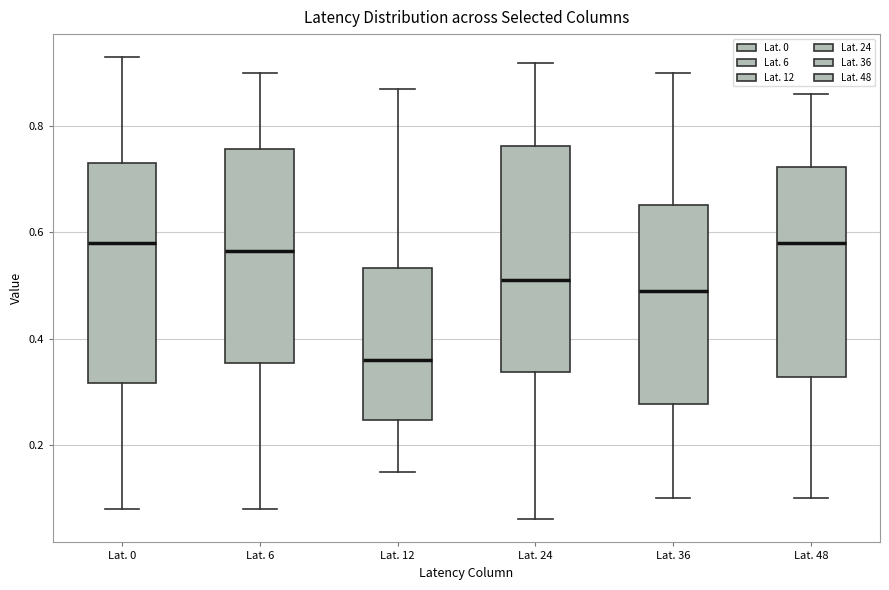

Reading left to right, read every box against the y-axis: the position of its median line, the range the box covers, and the ends of its whiskers. The values are not printed on the chart, so give them approximately, as read against the axis.

Lat. 0: median 0.58, box 0.32 to 0.74, whiskers 0.08 to 0.94
Lat. 6: median 0.56, box 0.36 to 0.76, whiskers 0.08 to 0.90
Lat. 12: median 0.36, box 0.24 to 0.54, whiskers 0.16 to 0.88
Lat. 24: median 0.52, box 0.34 to 0.76, whiskers 0.06 to 0.92
Lat. 36: median 0.50, box 0.28 to 0.66, whiskers 0.10 to 0.90
Lat. 48: median 0.58, box 0.32 to 0.72, whiskers 0.10 to 0.86